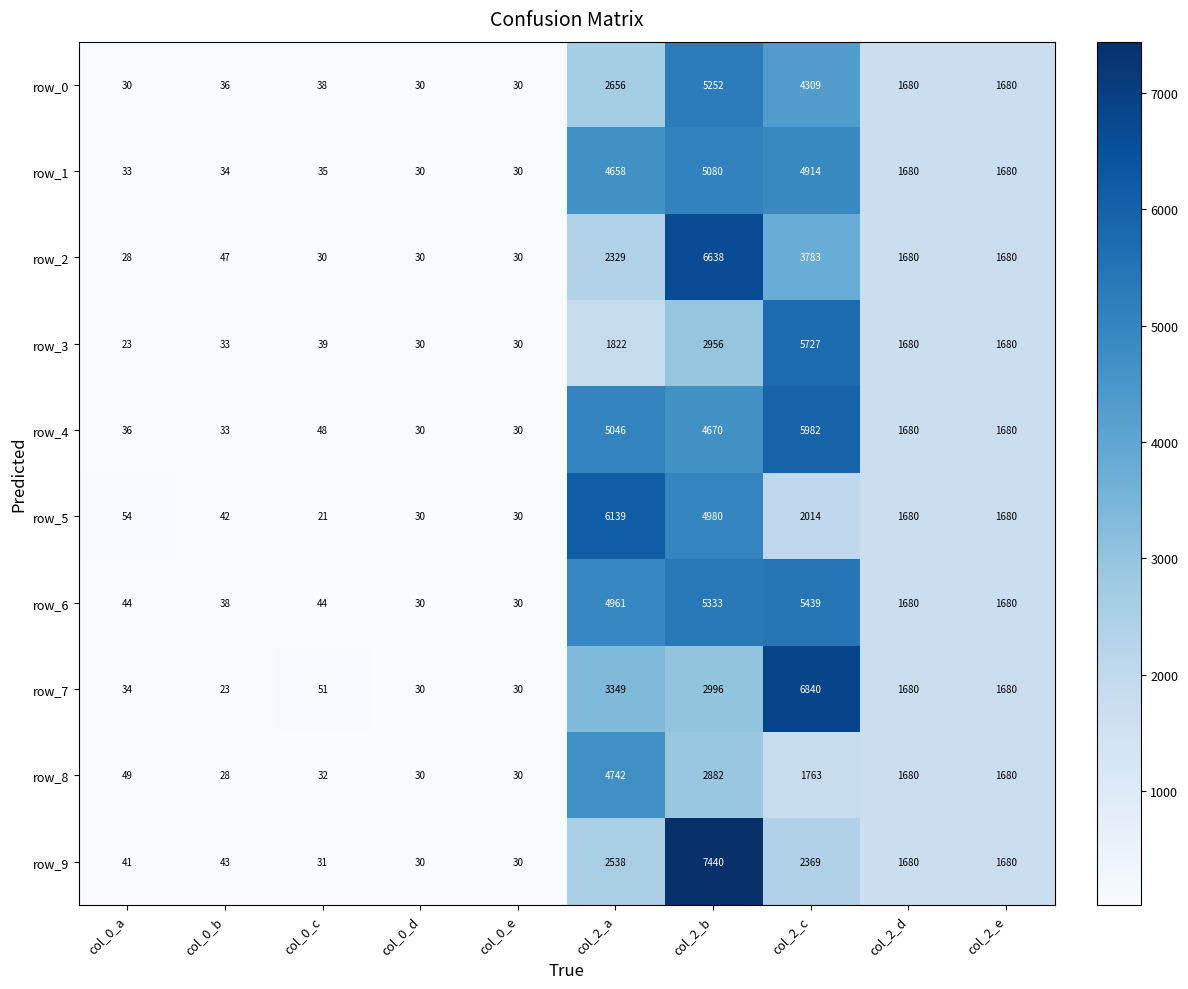

Which series has the largest total across all categories?

row_6